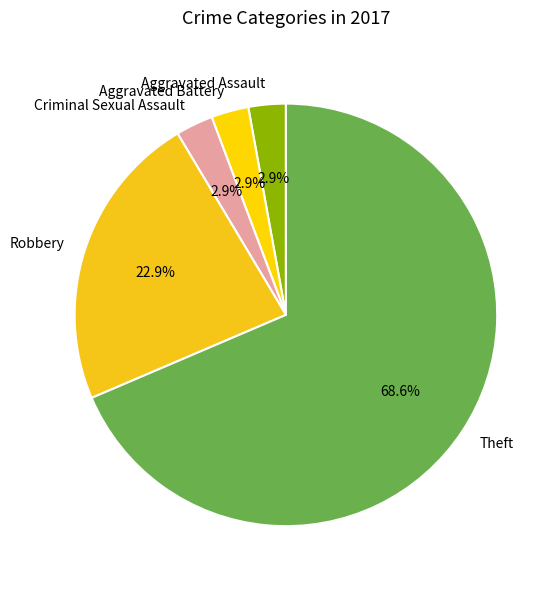

How many segments does this pie chart have?

5